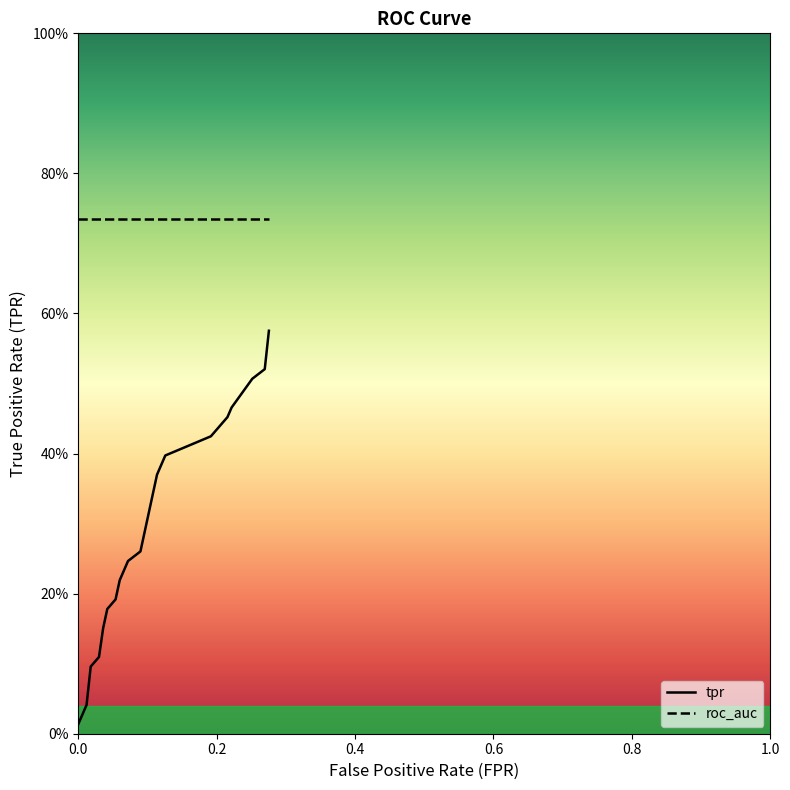

Does the chart display data point markers on the line(s)?

No